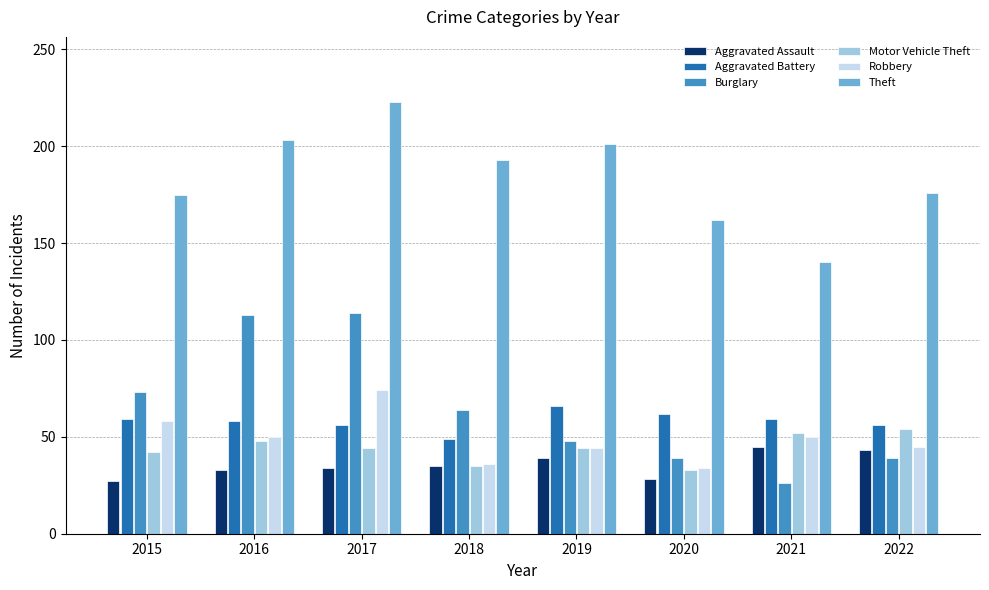

What is the lowest value of the Motor Vehicle Theft series?

33